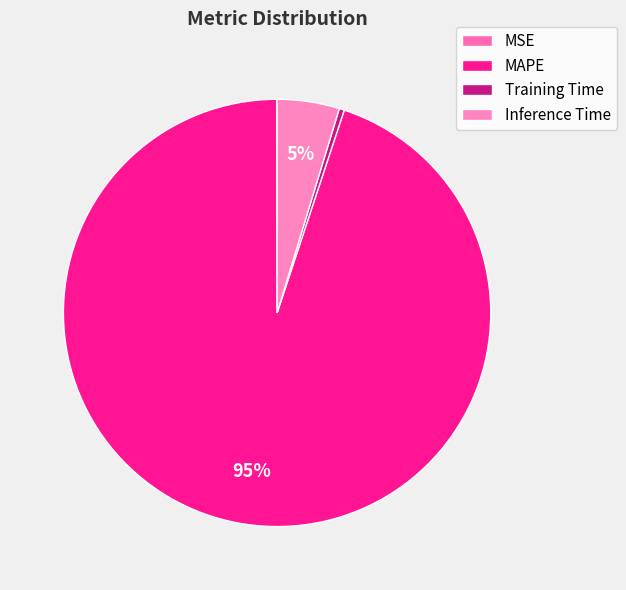

Is it true that Inference Time is 5% of the pie?

True